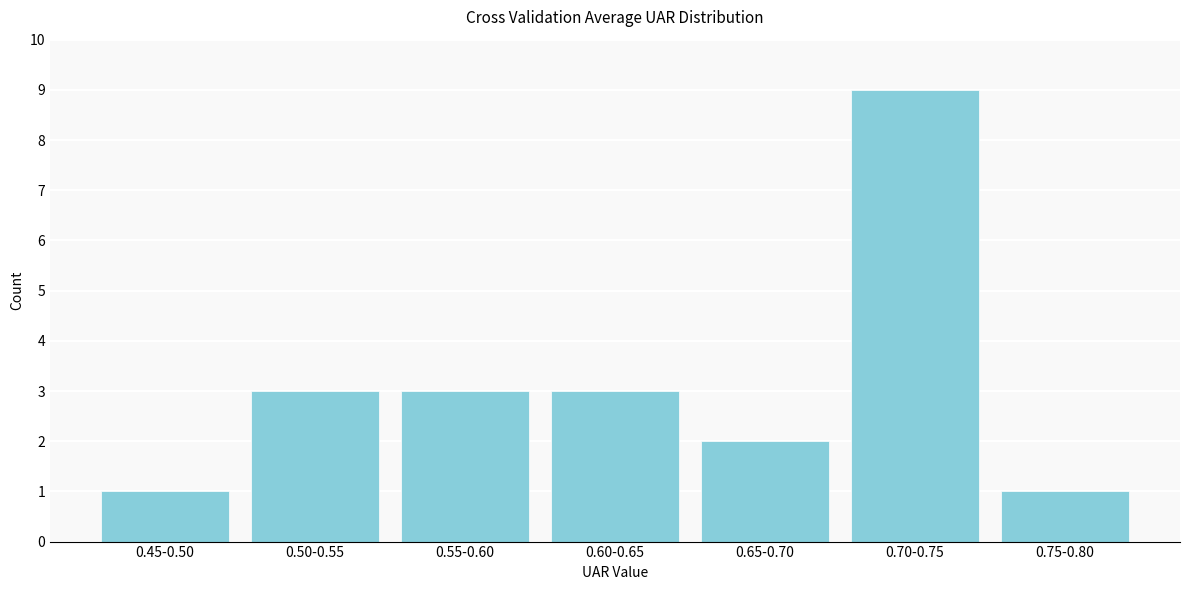

Reading right to left, list all the values displayed in this chart.

1	9	2	3	3	3	1